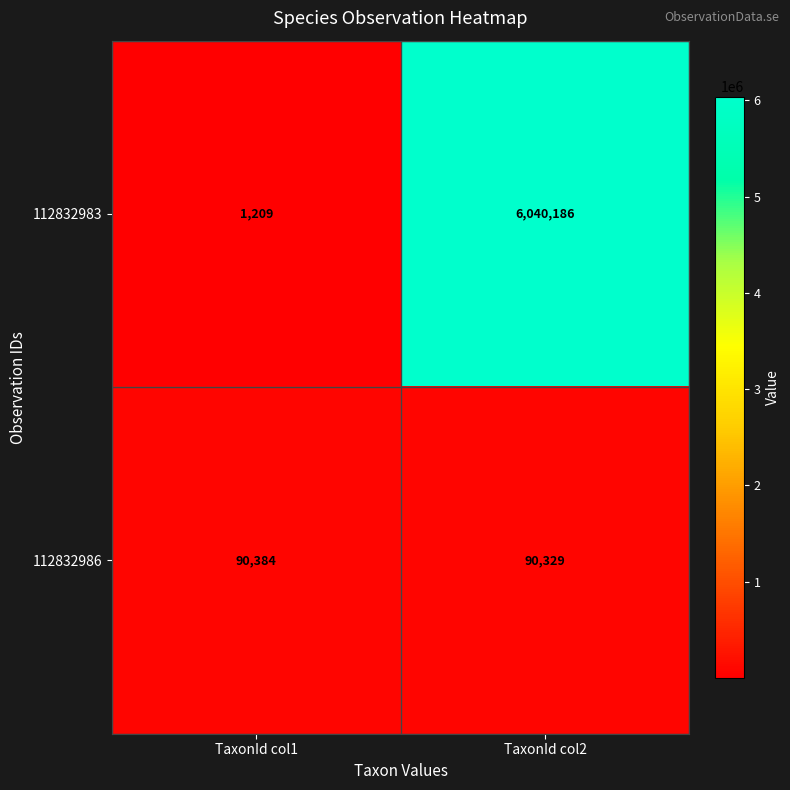

Count the number of data series in this chart.

2